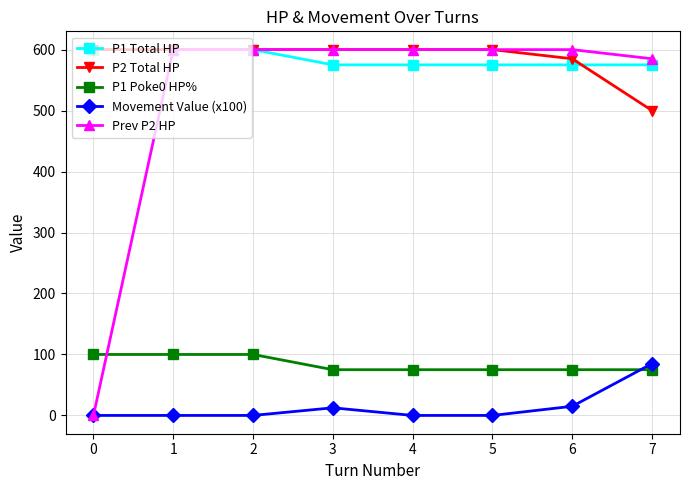

What is the difference between the second highest and second lowest values in the P1 Total HP series?

25.0